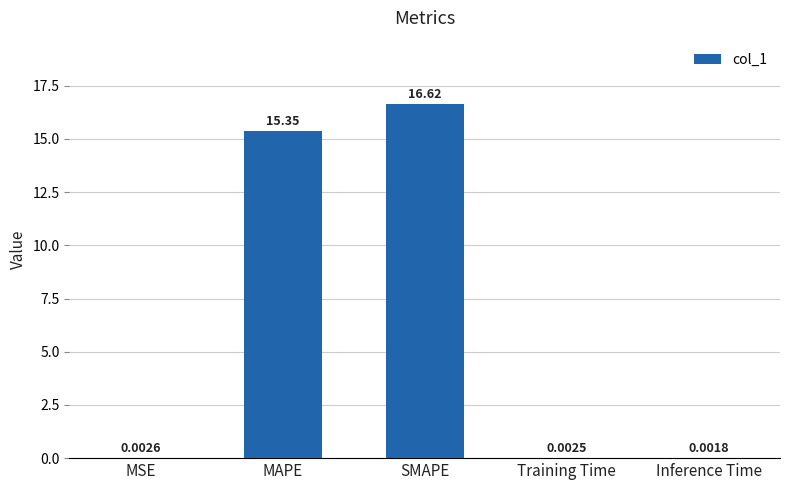

What is the sum of the values at Inference Time and MAPE?

15.3